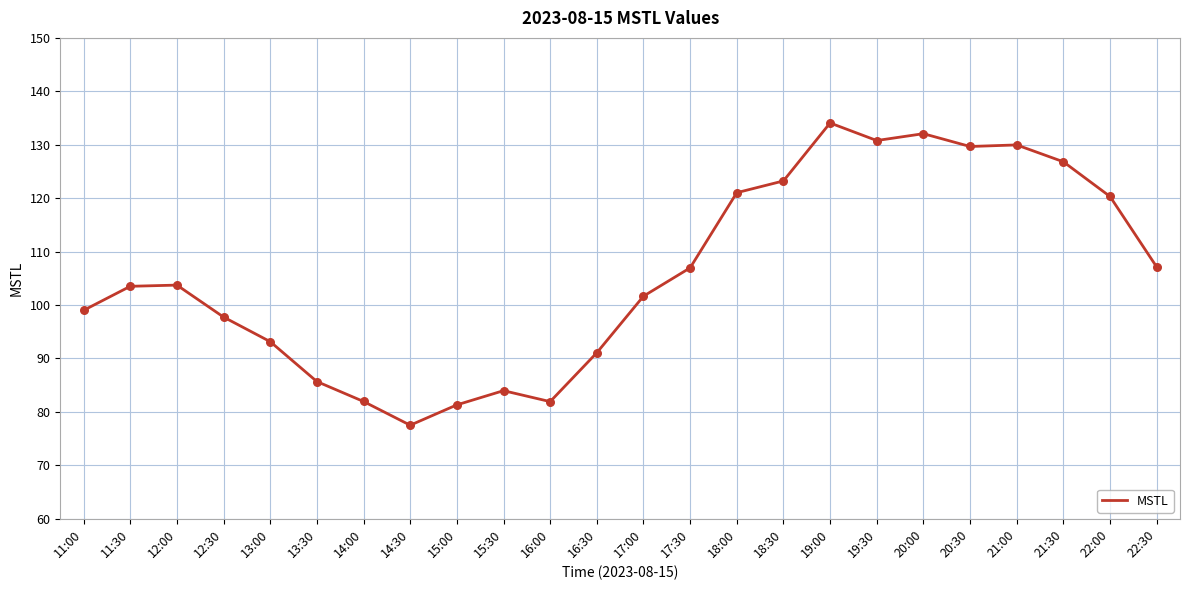

Which has a higher value, 14:00 or 18:30?

18:30